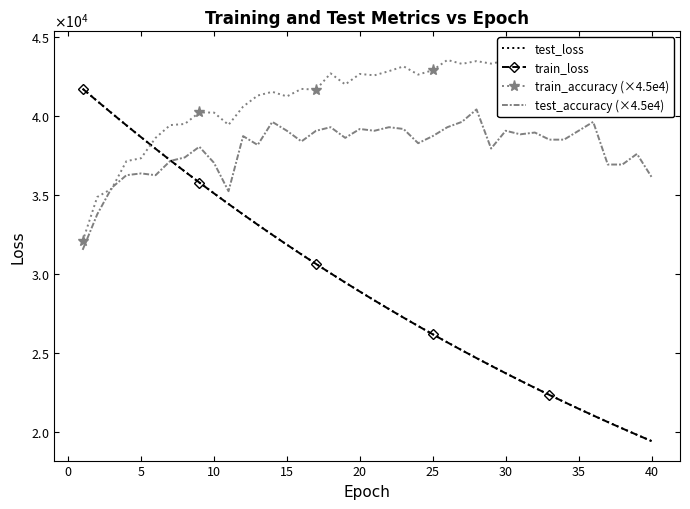

Which series ends up on top after the final intersection of test_accuracy (scaled) and test_loss?

test_accuracy (scaled)